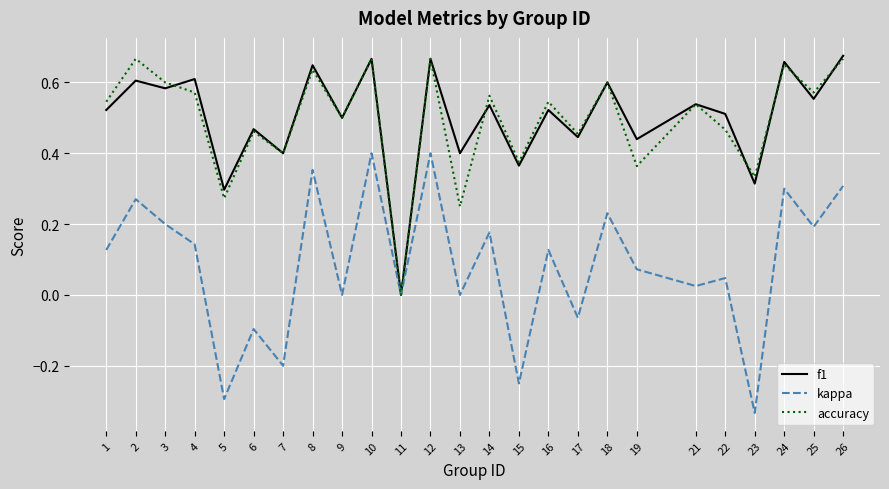

What is the total value across all series at 10?

1.7